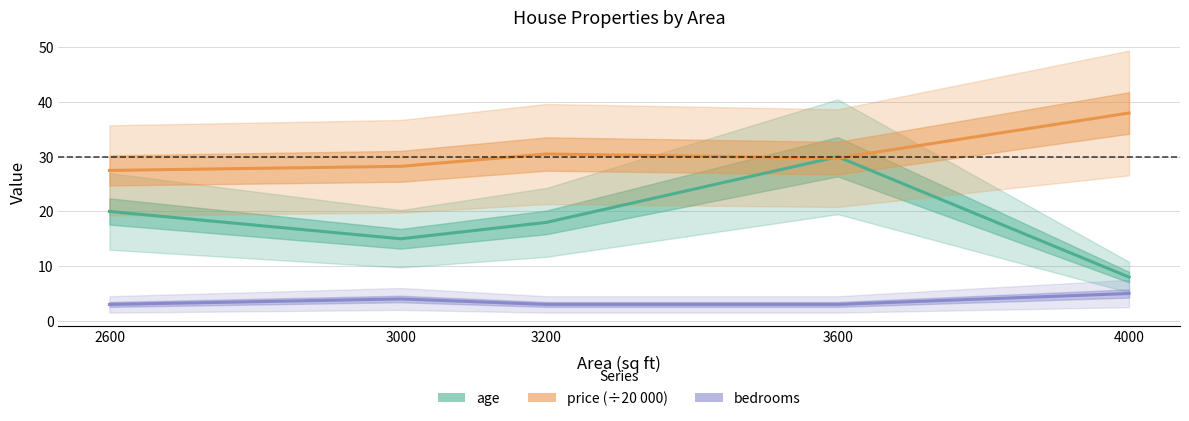

How many values in the price (÷20 000) series are below 29?

2